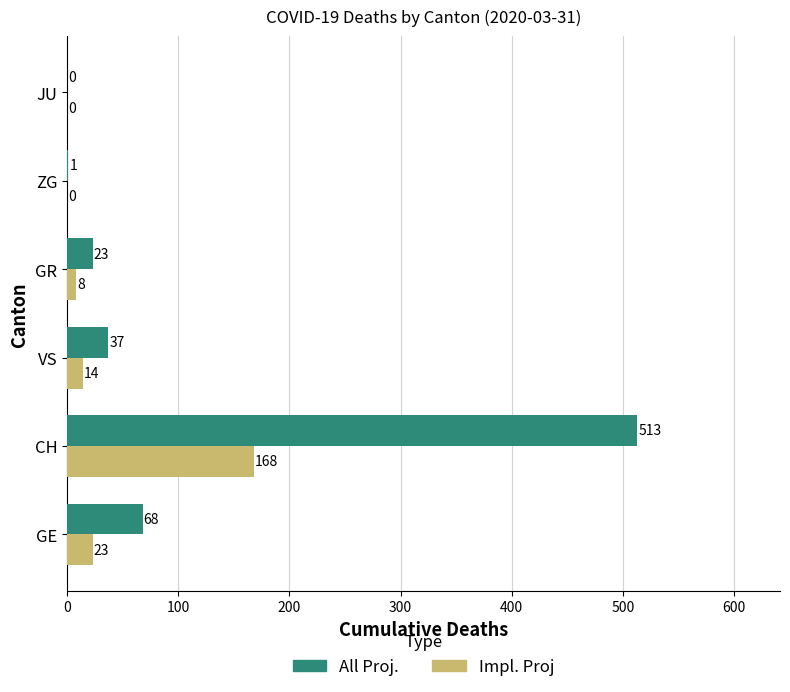

How many series are shown in this chart?

2